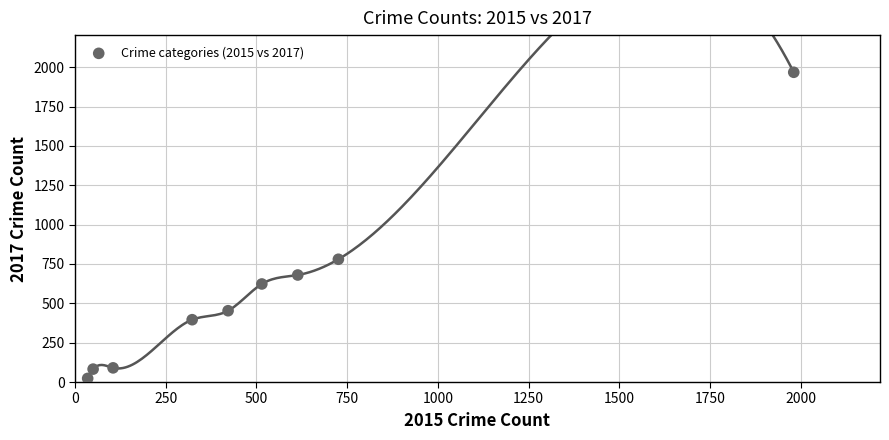

What is the average X value?

530